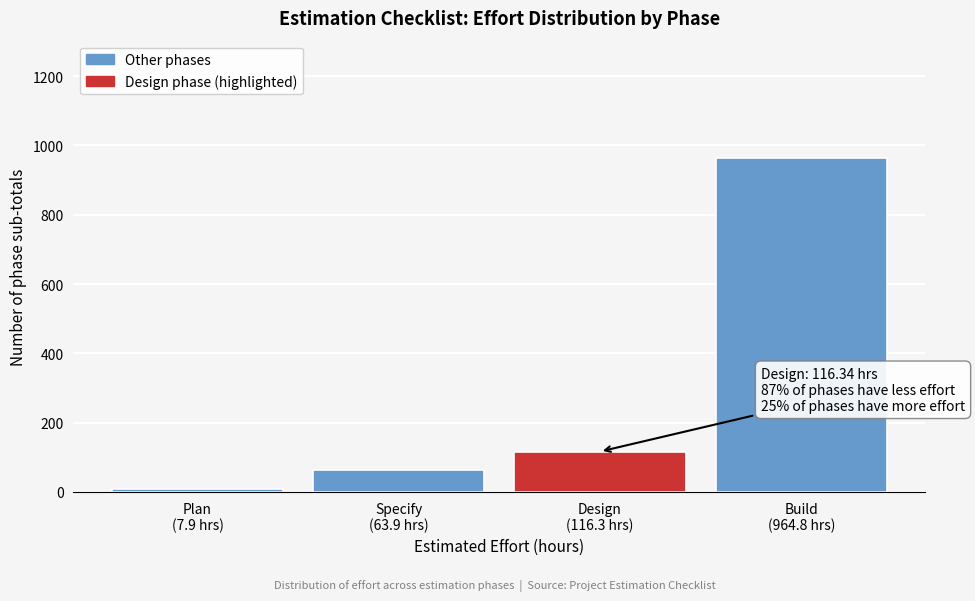

Reading left to right, extract all data points from this chart.

7.9	63.9	116.3	964.8